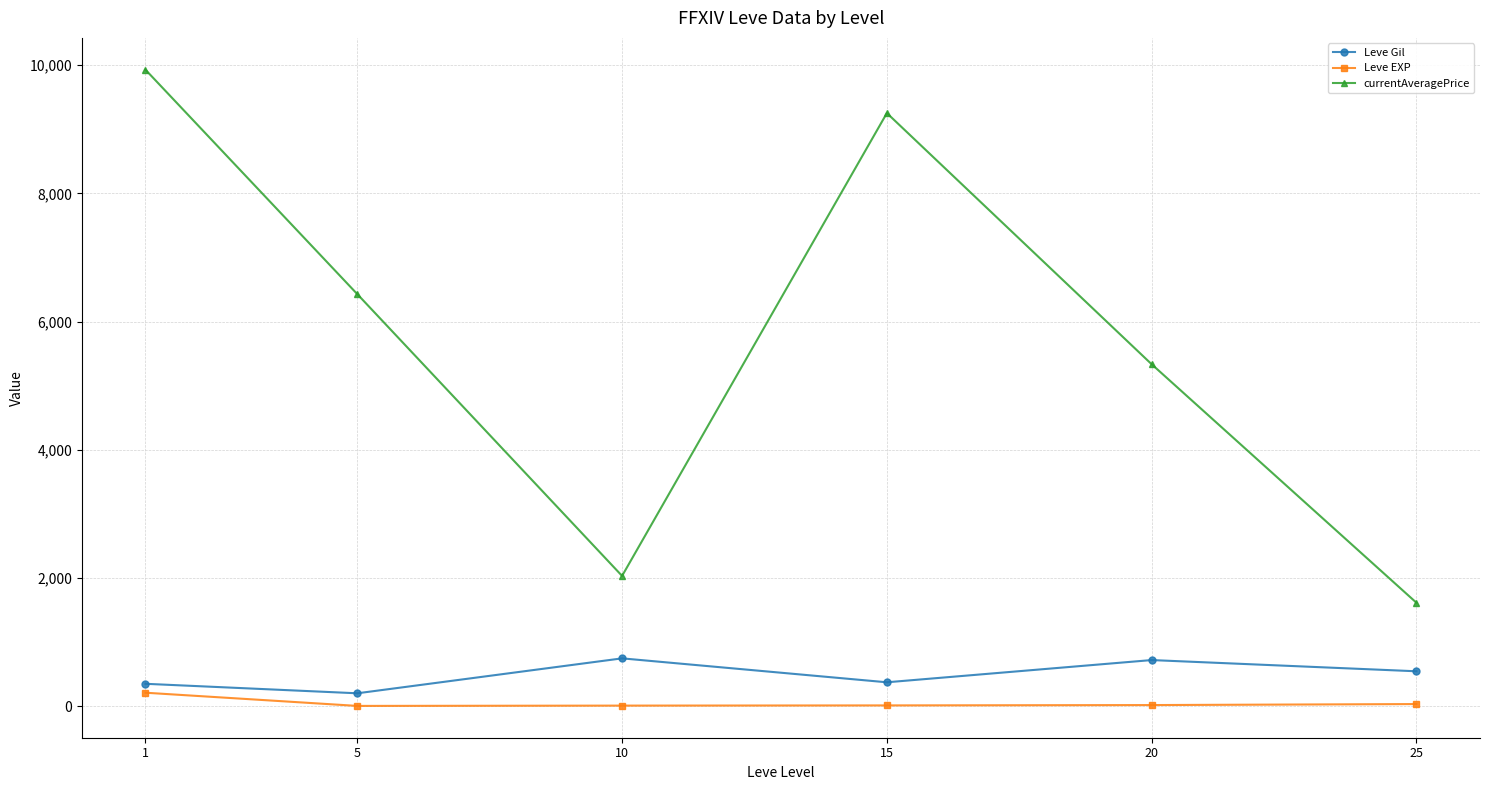

List the labels in order of currentAveragePrice value, smallest first.

25, 10, 20, 5, 15, 1